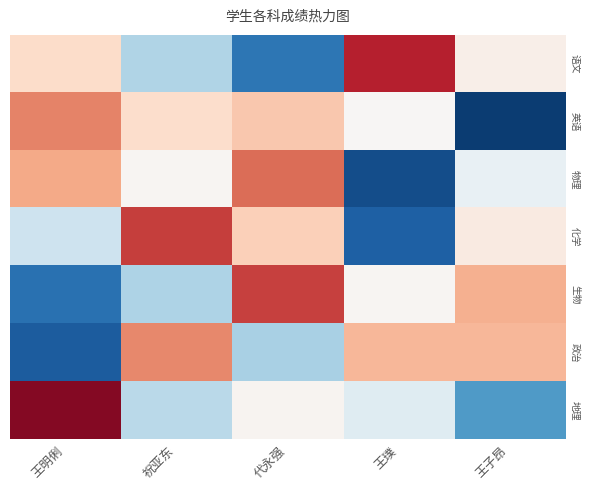

At how many categories does at least one series exceed 0?

5